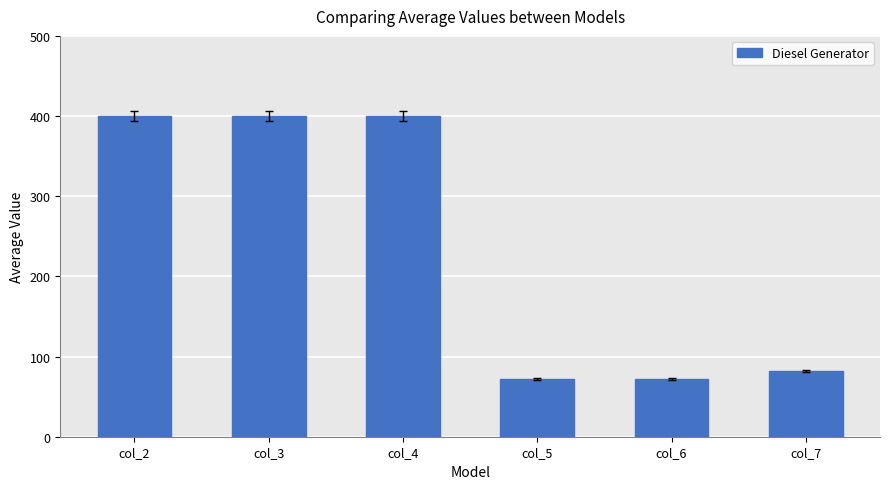

The chart shows a value of 72 at col_6. True or false?

True